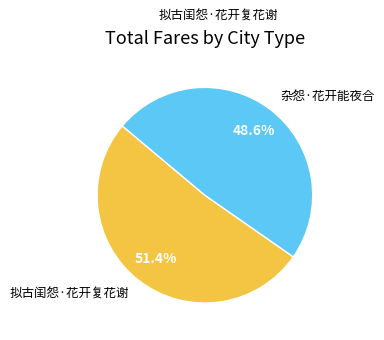

Is there a majority slice in this chart?

Yes